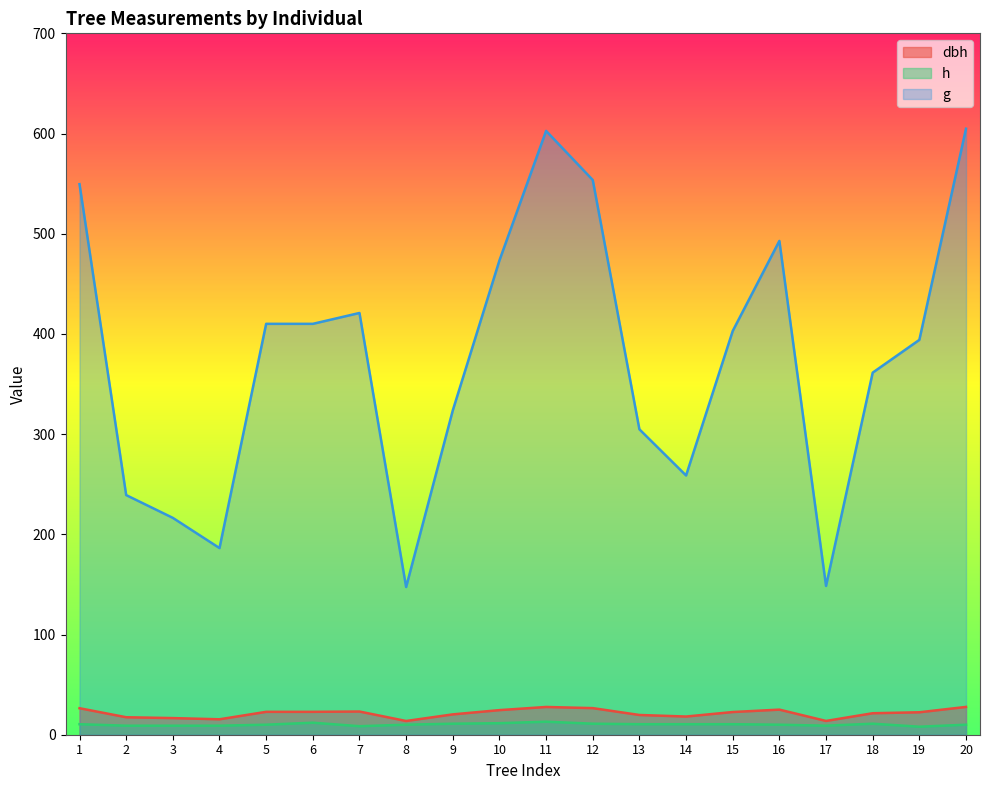

The h series shows 11.5 at 10. True or false?

True